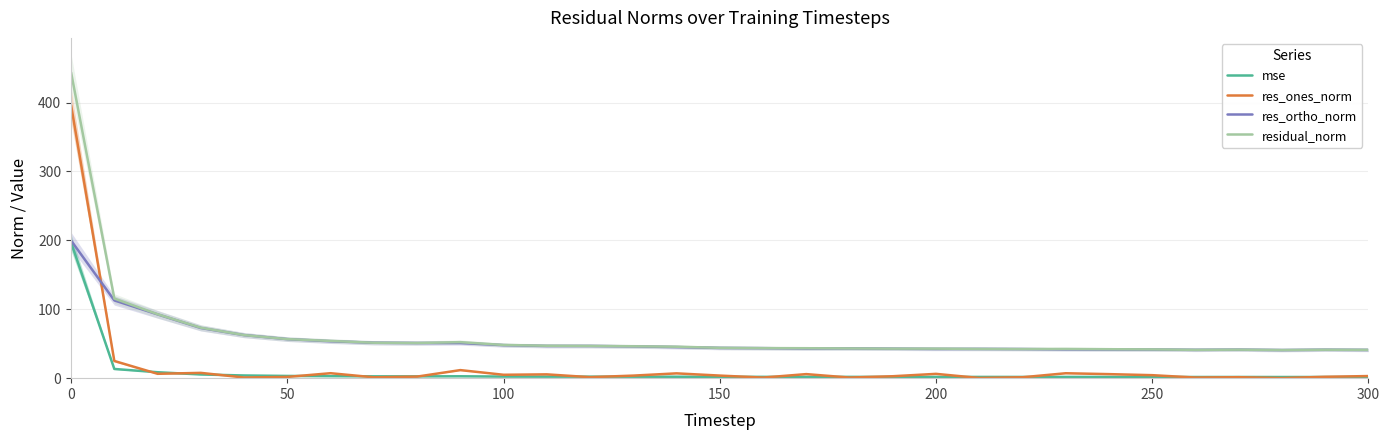

Which series has the largest total across all categories?

residual_norm